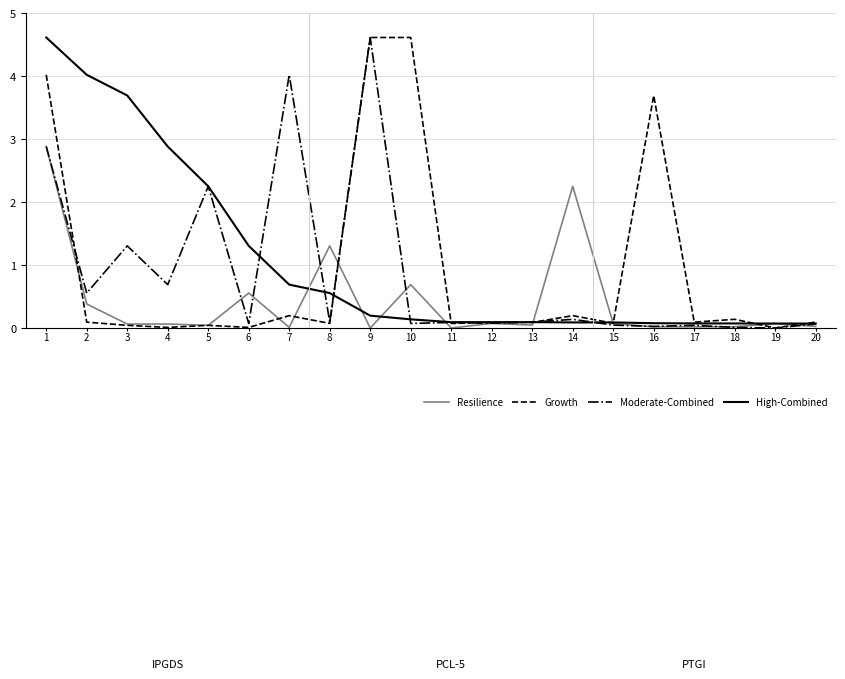

What is the sum of the Growth values at 18 and 1?

4.2